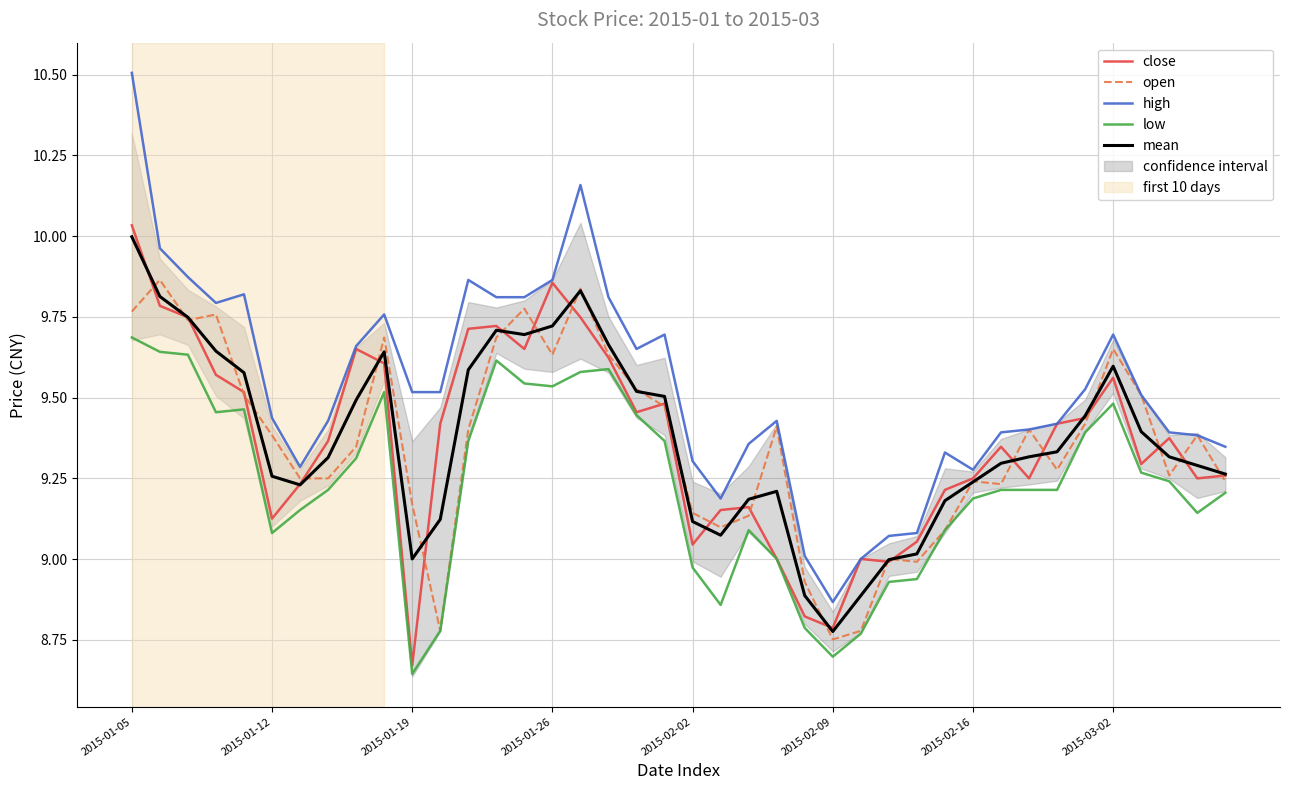

After their last crossing, which series has the higher values: open or close?

close